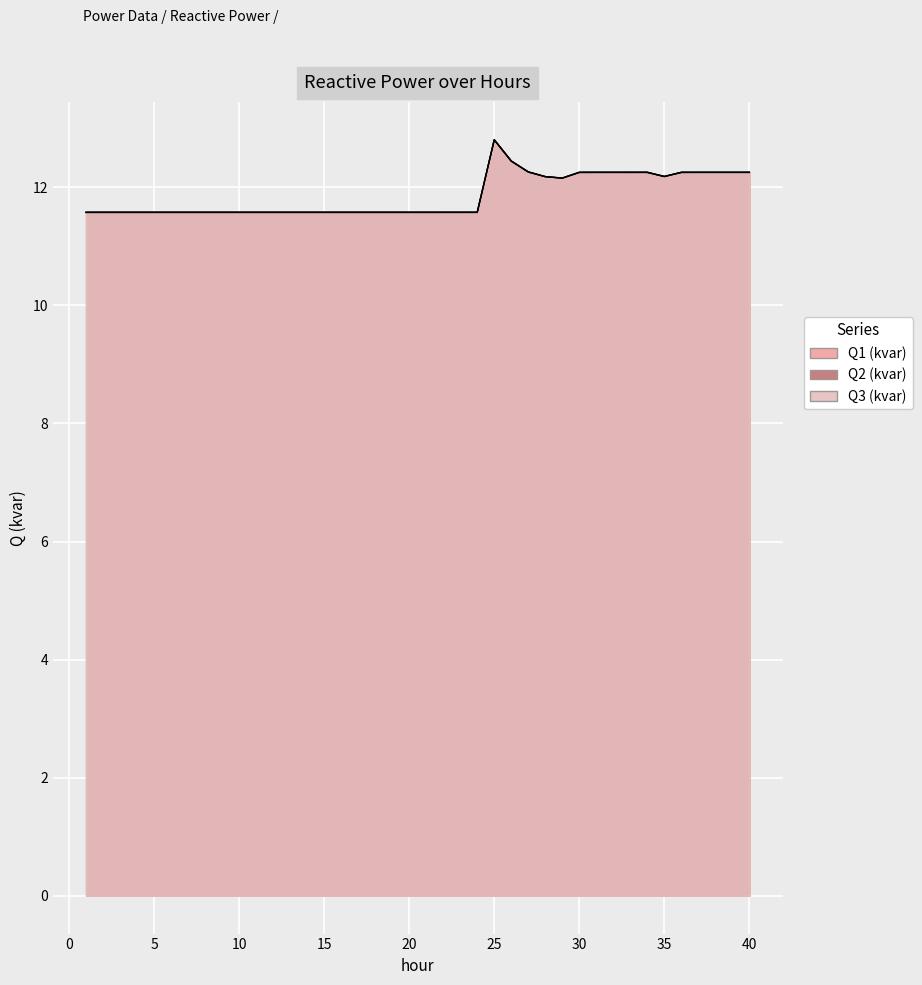

What value does the Q2 (kvar) series have at 22?

11.6